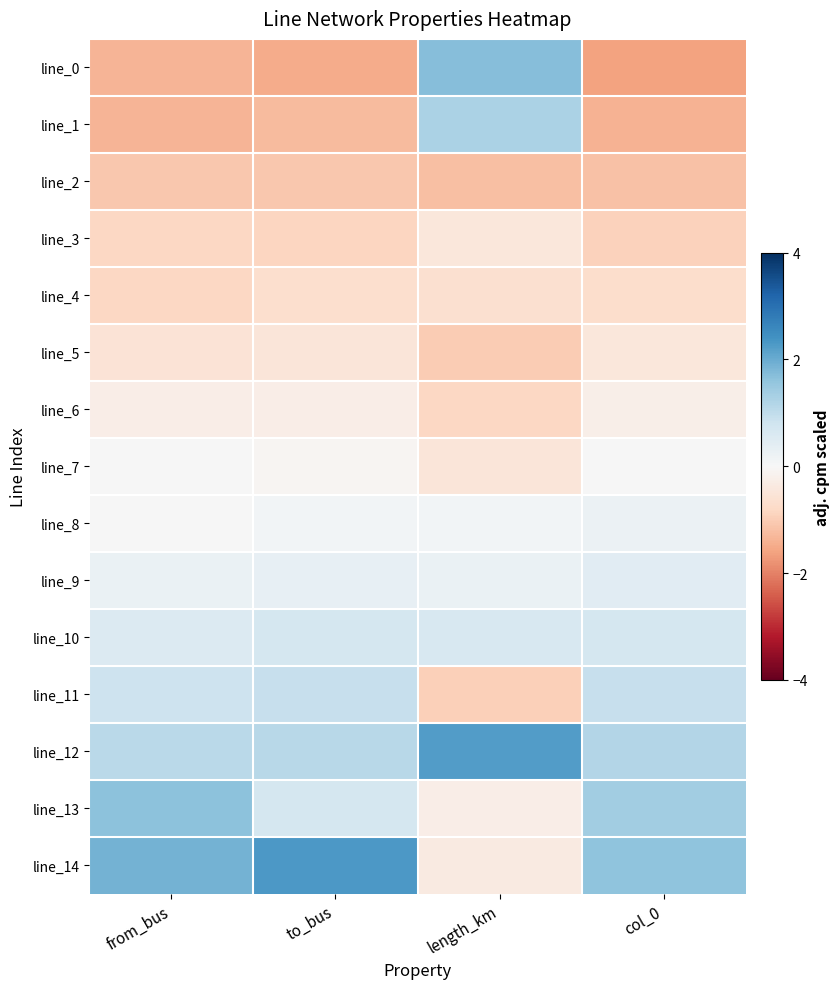

Which series has the largest total across all categories?

line_12